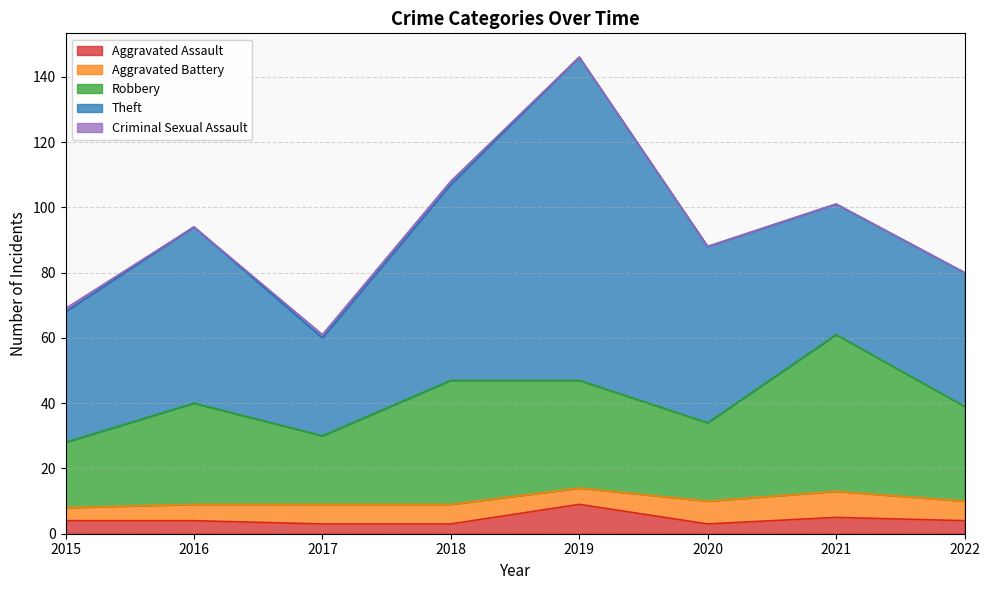

Rank the series at 2015 from lowest to highest value.

Criminal Sexual Assault, Aggravated Assault, Aggravated Battery, Robbery, Theft